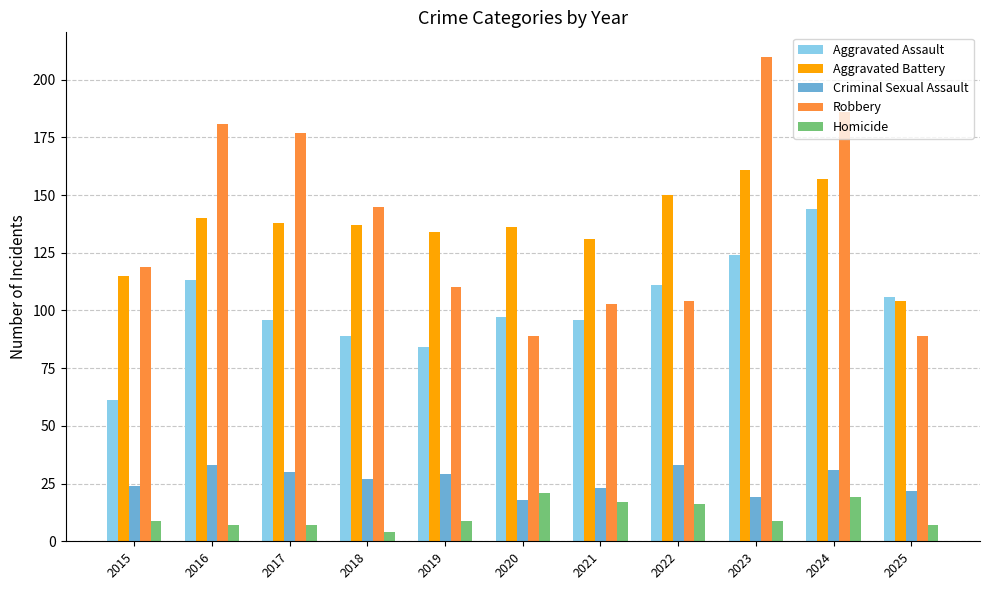

What is the sum of the Aggravated Battery values at 2022 and 2020?

286